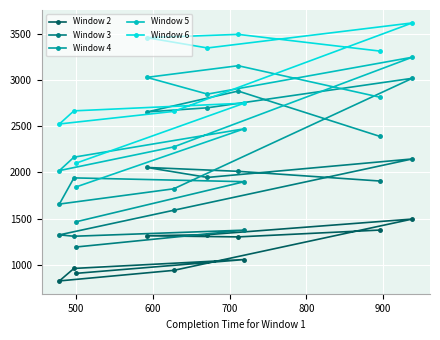

Which series has the largest total across all categories?

Window 6